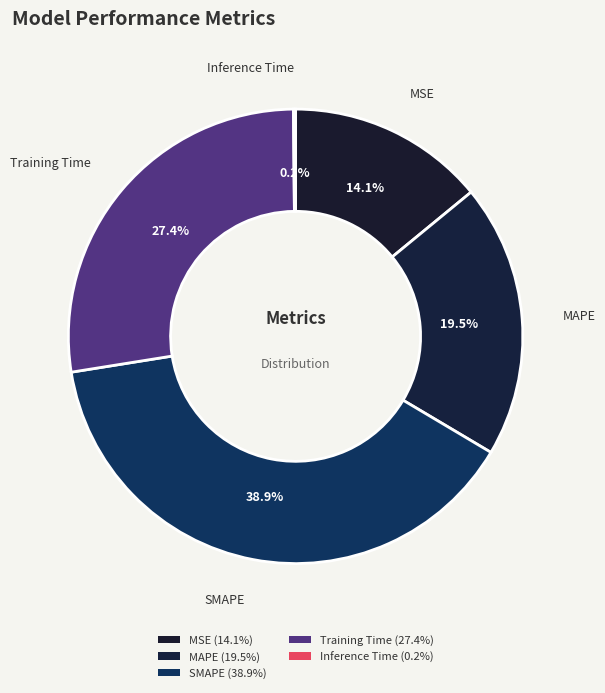

Is there a majority slice in this chart?

No